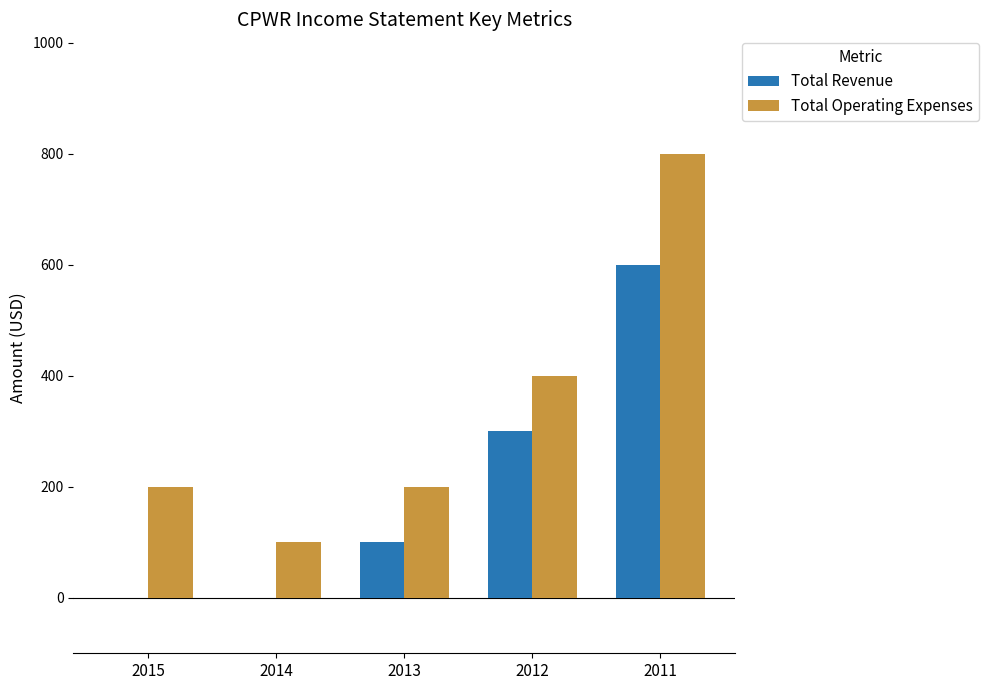

Which label corresponds to the largest value in the chart?

2011